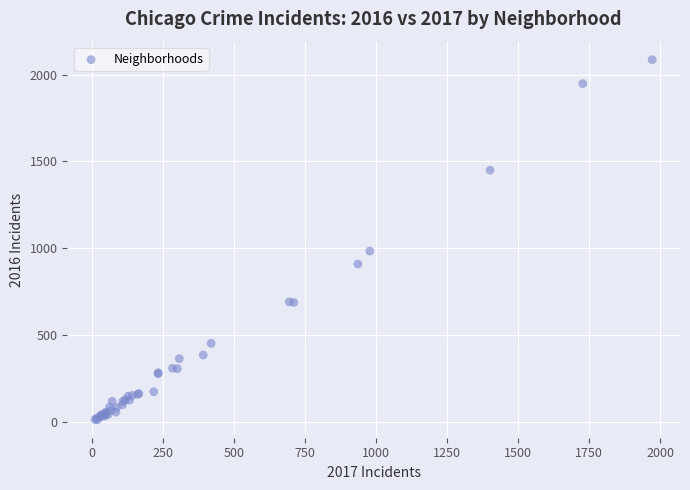

What Y value in the scatter plot is closest to 1048?

983